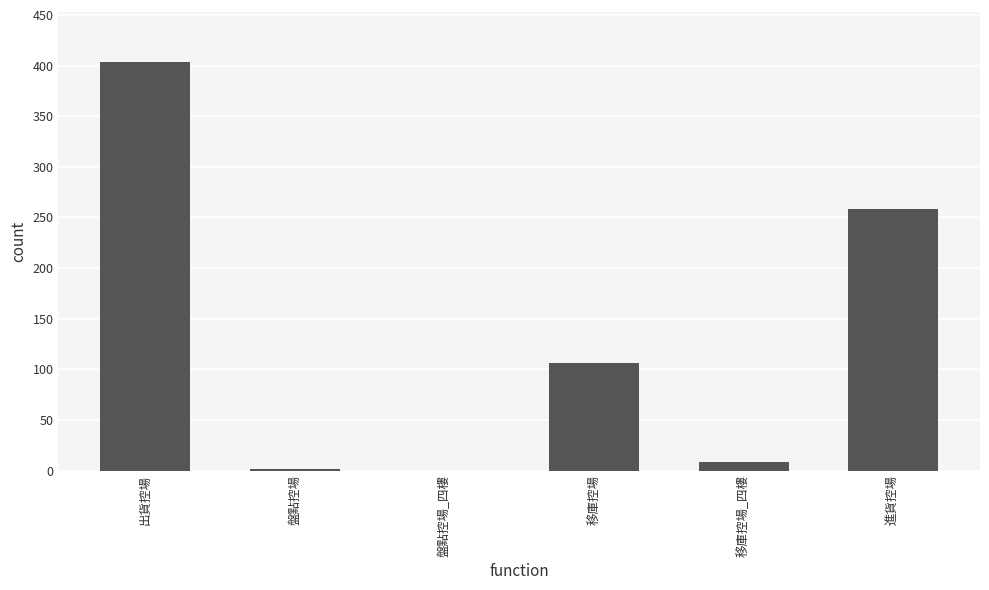

Reading left to right, extract all data points from this chart.

404	2	0	106	8	258